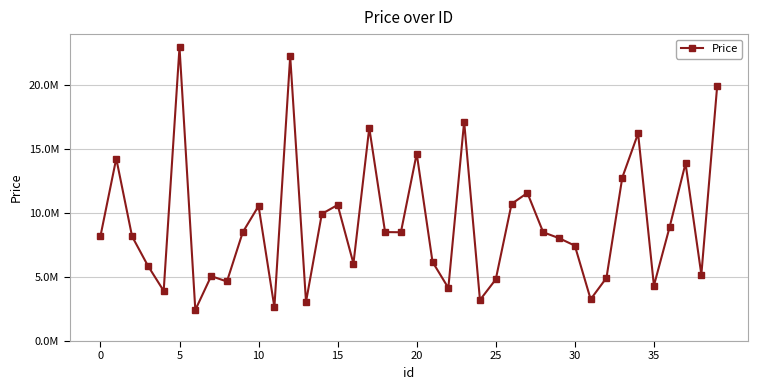

Is this an area chart (filled region under the line)?

No